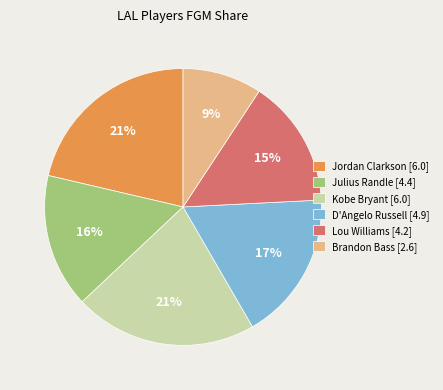

Is there a majority slice in this chart?

No